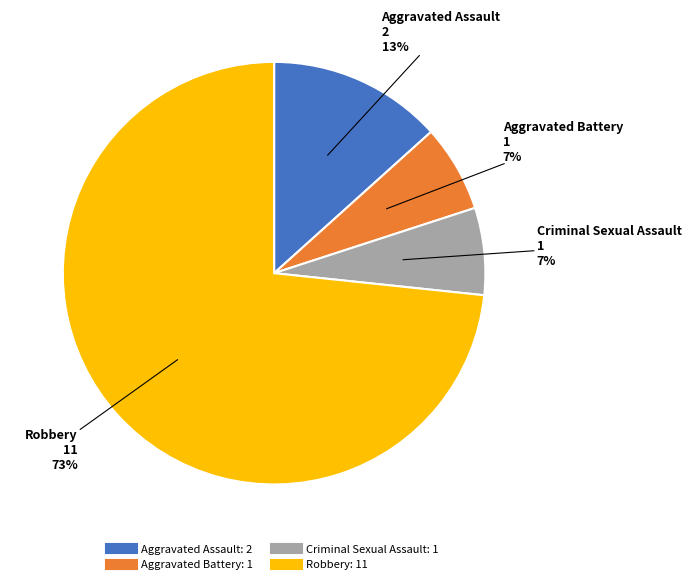

Count the number of slices in the pie.

4